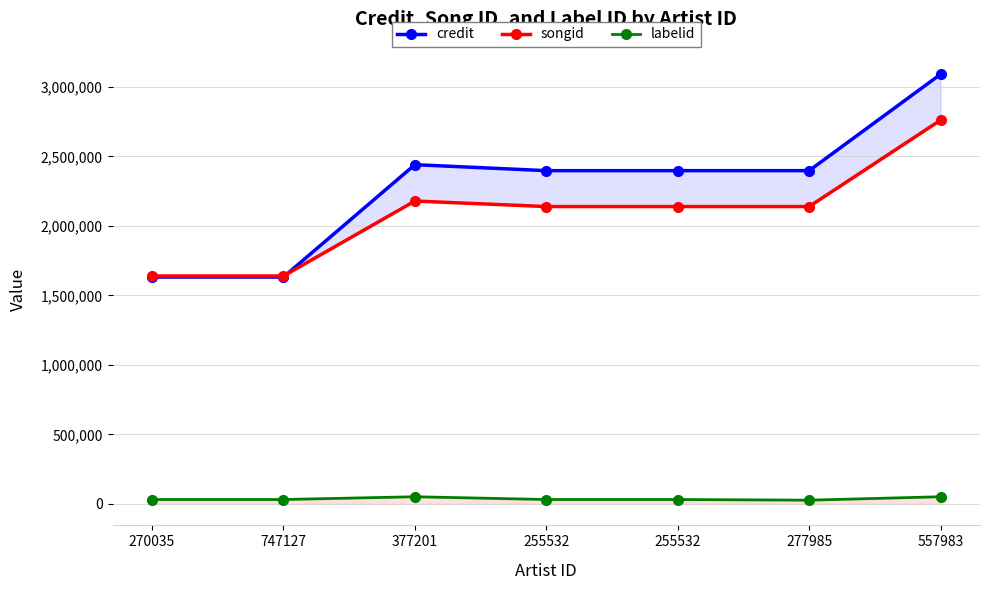

At which category does the chart reach its peak across all series?

557983